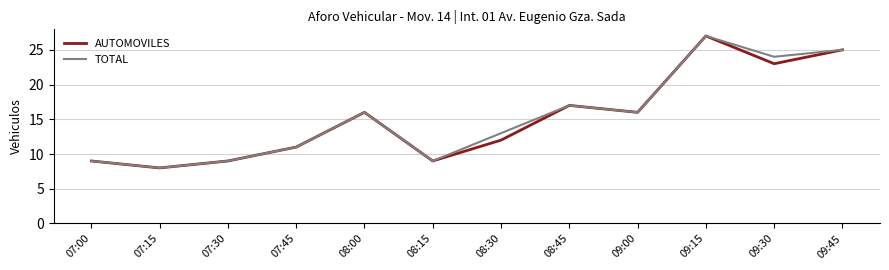

Reading left to right, list all the values displayed in this chart.

AUTOMOVILES: 07:00=9	07:15=8	07:30=9	07:45=11	08:00=16	08:15=9	08:30=12	08:45=17	09:00=16	09:15=27	09:30=23	09:45=25
TOTAL: 07:00=9	07:15=8	07:30=9	07:45=11	08:00=16	08:15=9	08:30=13	08:45=17	09:00=16	09:15=27	09:30=24	09:45=25